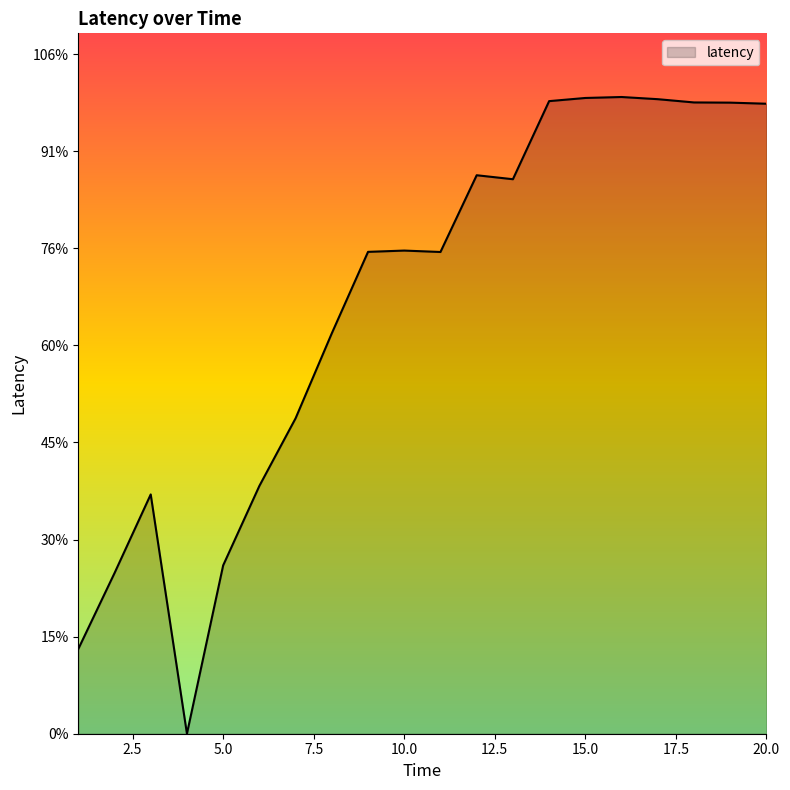

What is the value of the 14th point from the left?

3258.2